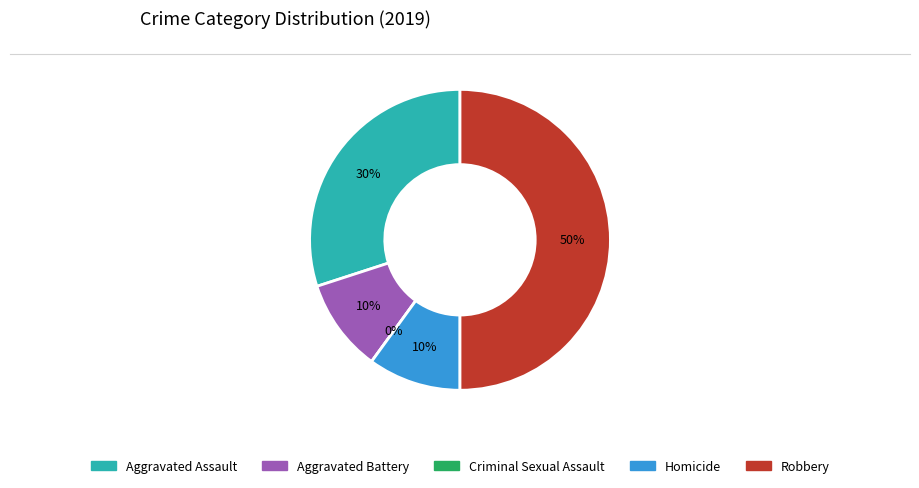

Which category has the smallest portion of the pie?

Criminal Sexual Assault